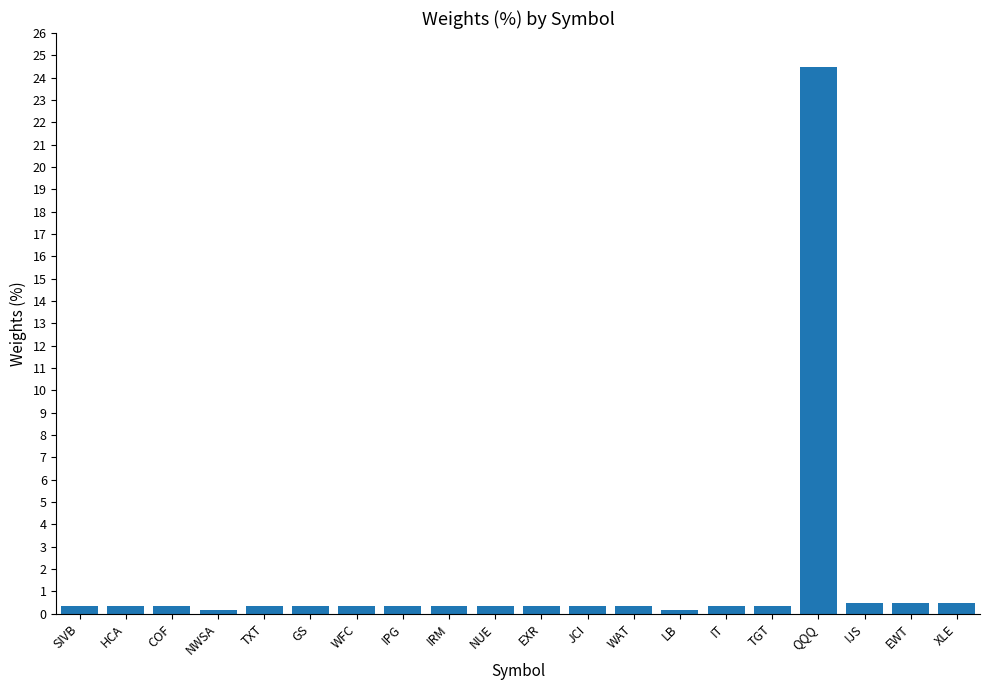

What position from the left is EXR?

11